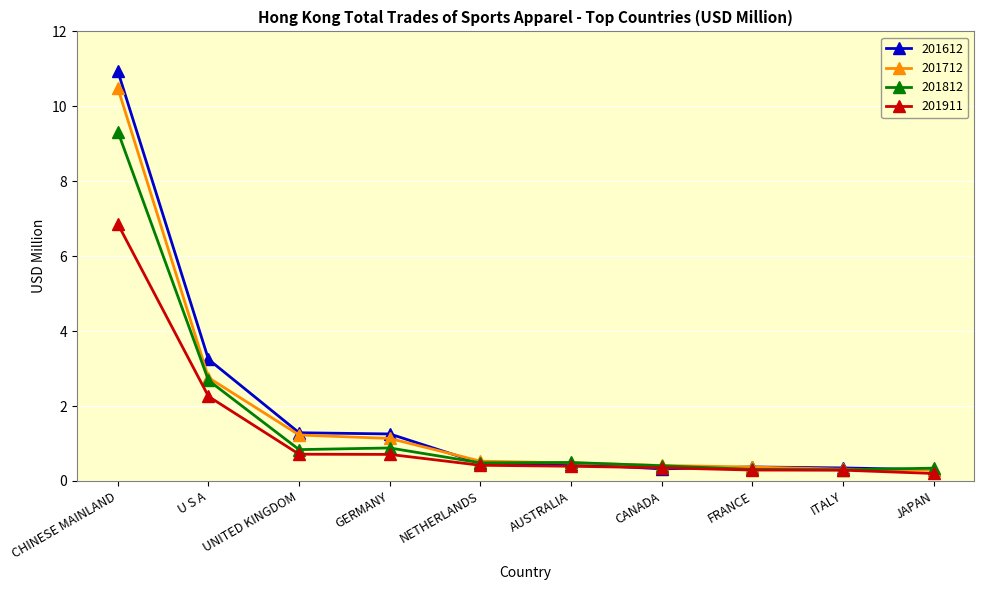

Is it true that 201612 equals 0.3 at JAPAN?

True